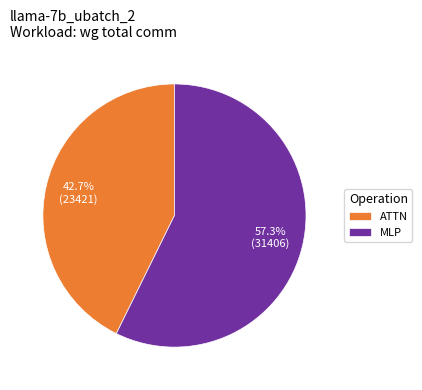

Rank the categories by value from highest to lowest.

MLP, ATTN